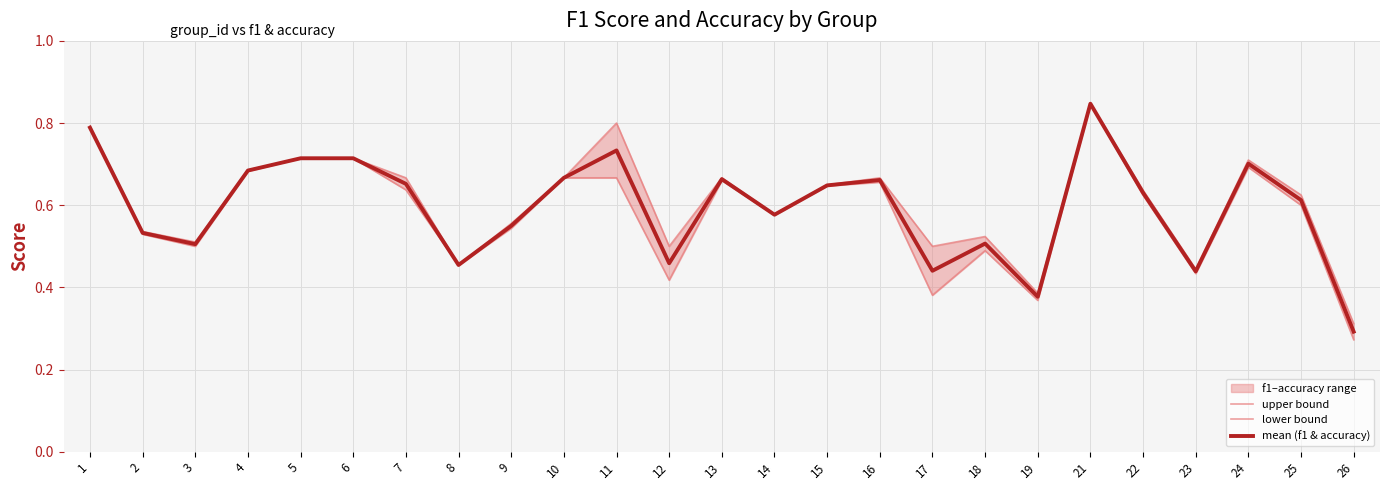

What is the sum of all lower bound values?

14.6